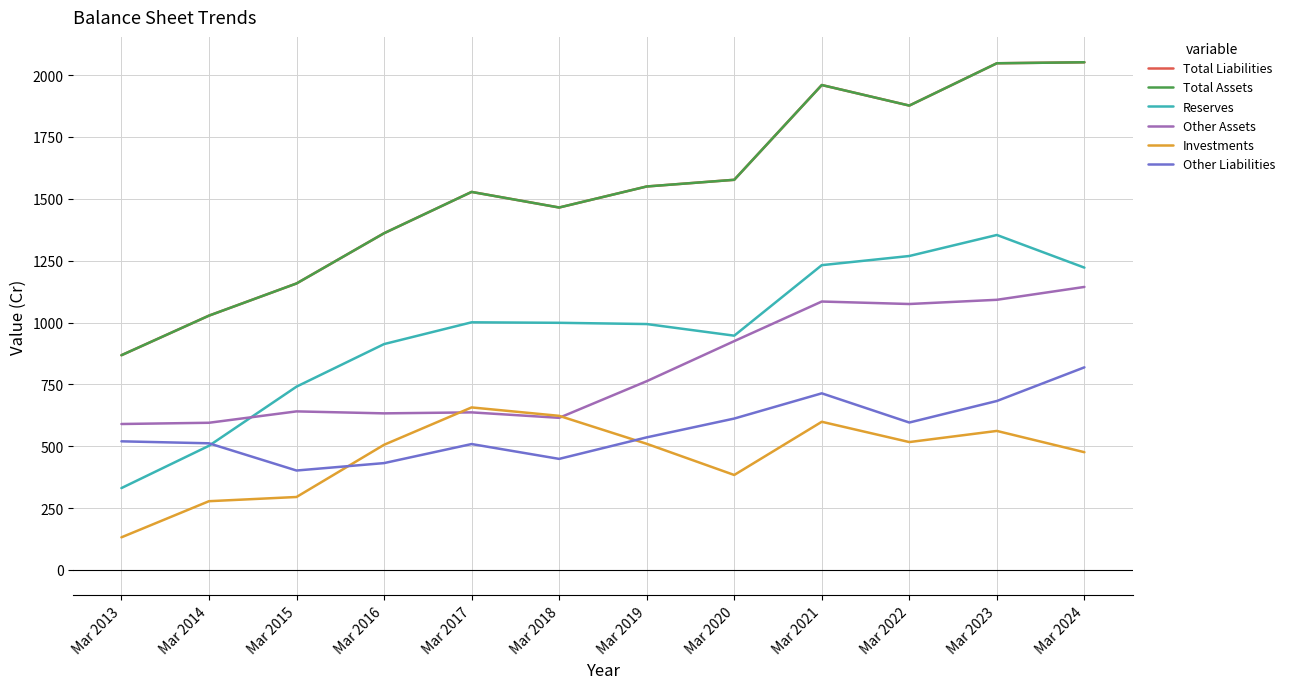

What is the difference between the second highest and second lowest values in the Investments series?

345